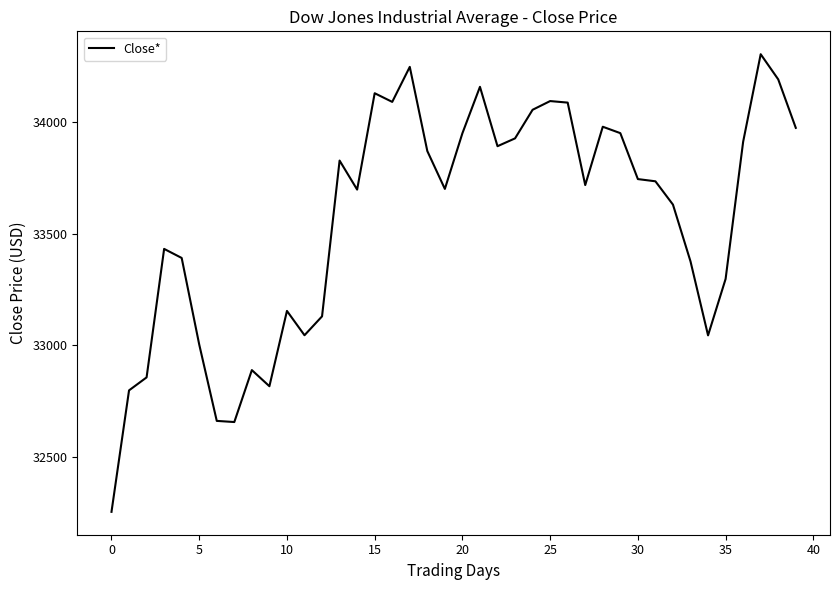

What is the maximum value shown in the chart?

34302.6